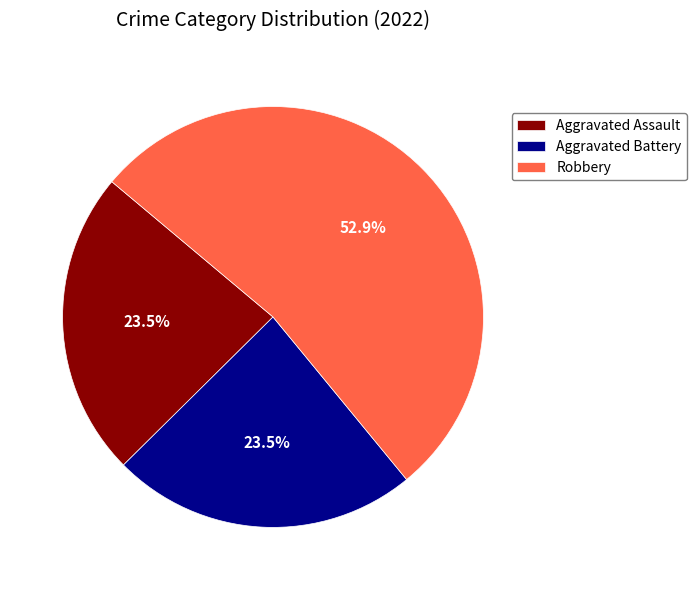

What is the ratio of the value at Aggravated Battery to the value at Robbery?

0.4